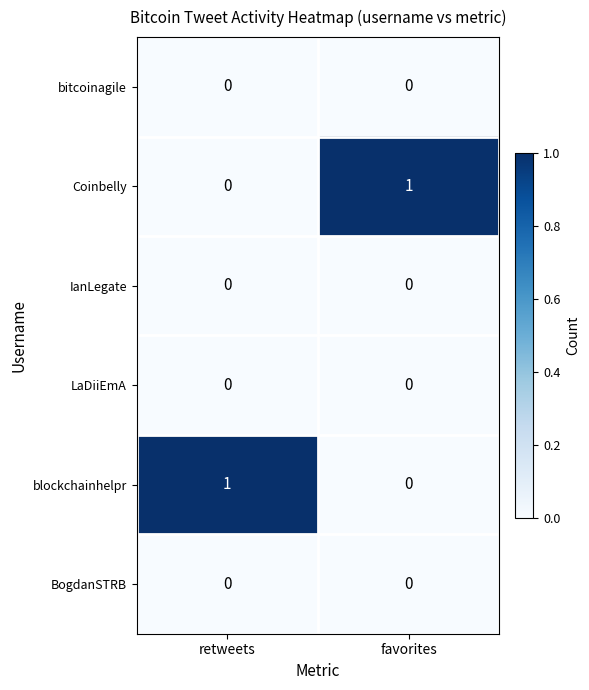

Is it true that bitcoinagile equals 0 at retweets?

True